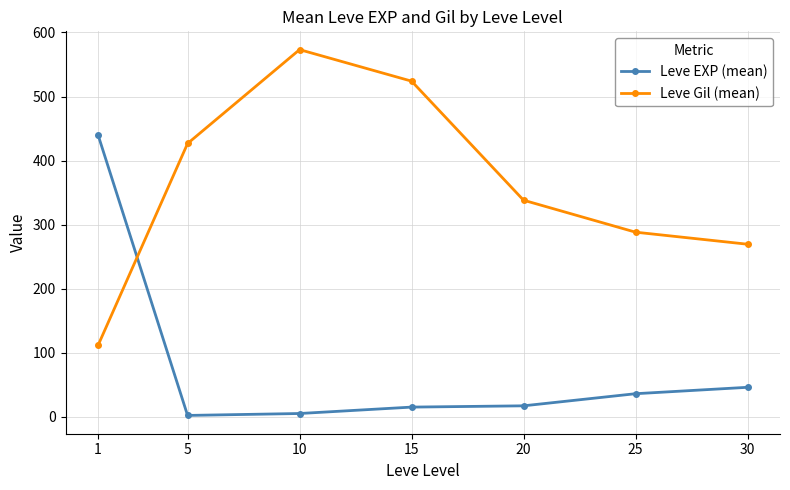

The value of Leve Gil (mean) at 20 is 338.2. True or false?

True